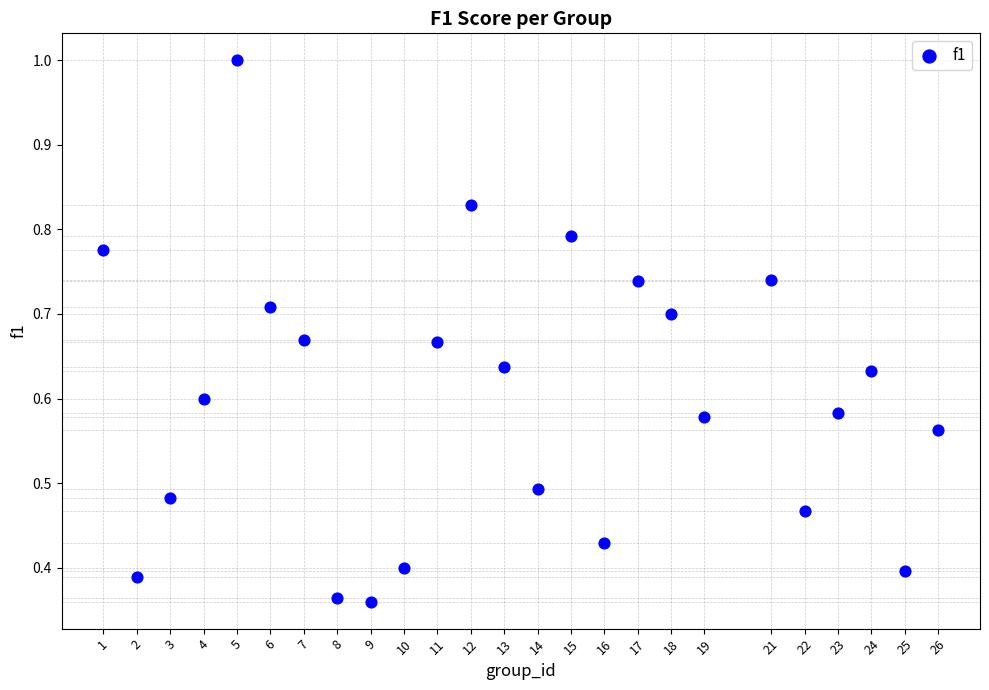

What is the range of X values (max minus min)?

25.0